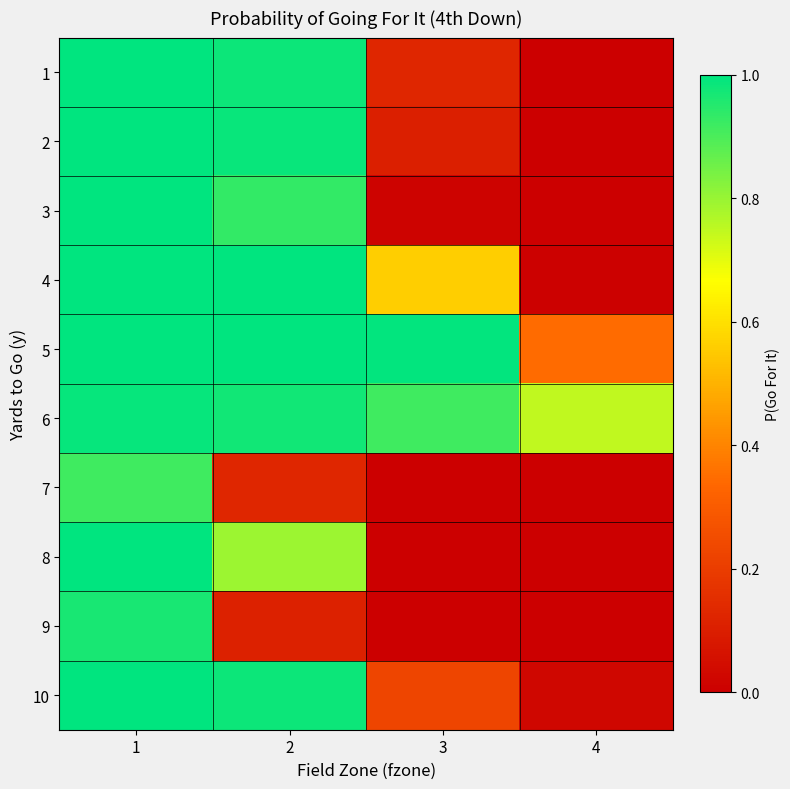

What is the total value across all series at 3?

2.9